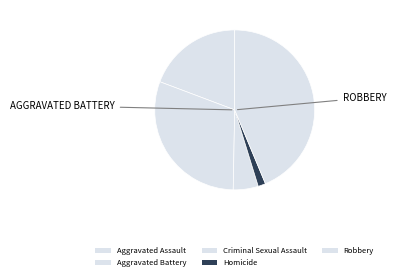

True or false: Criminal Sexual Assault accounts for 5% of the total.

True